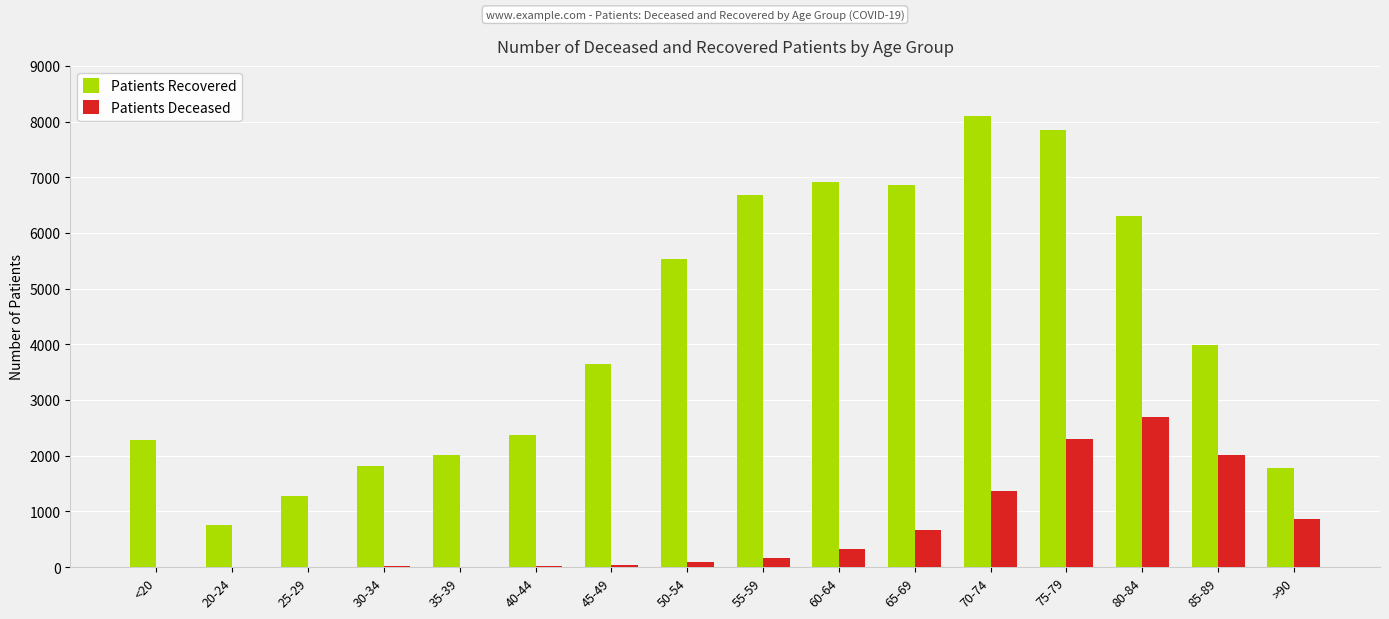

True or false: Patients Recovered has a value of 6297 at 80-84.

True